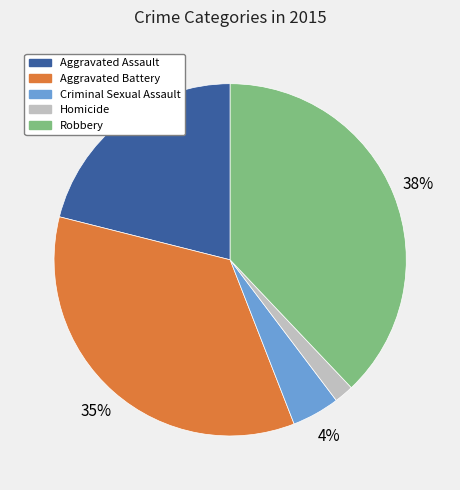

What percentage is the Aggravated Battery slice, to the nearest percent?

35%